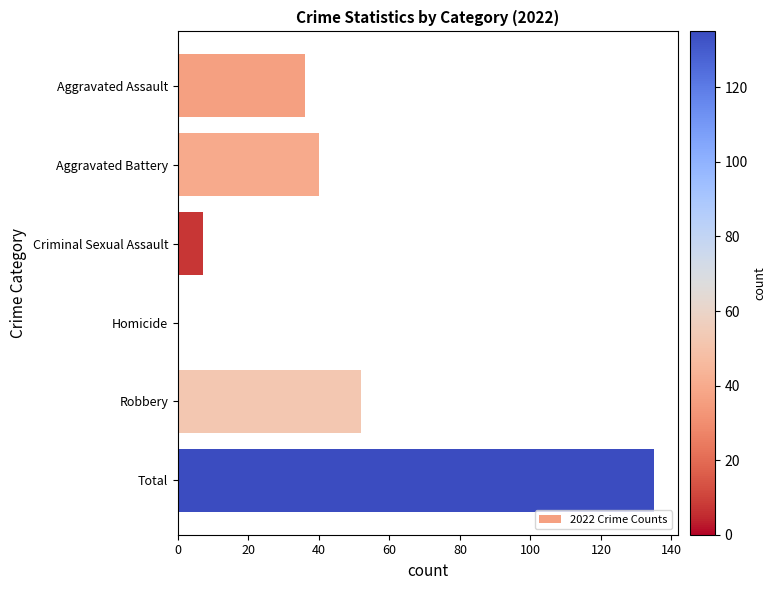

How many positive values are there?

5